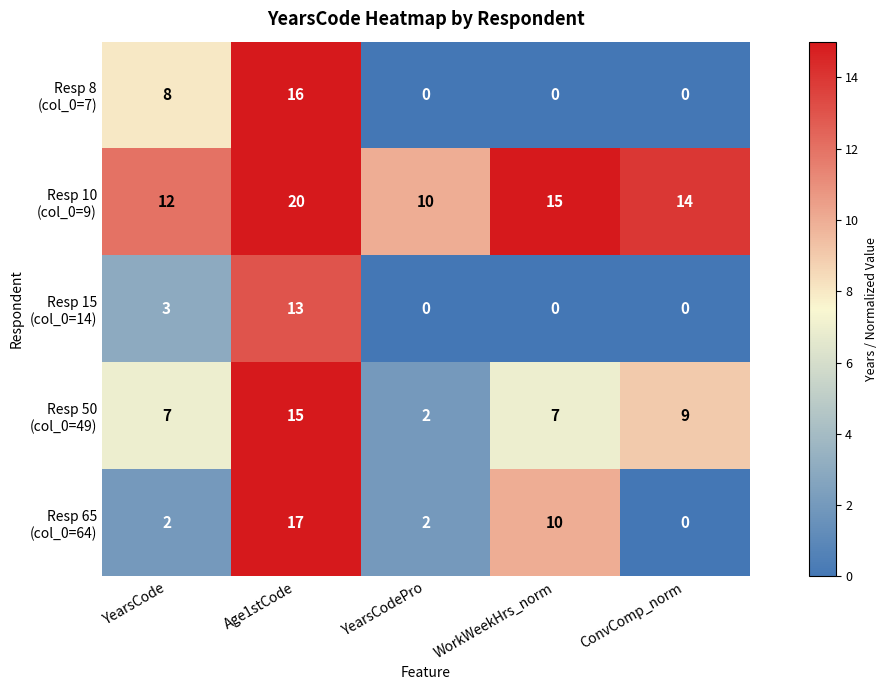

What is the difference between the highest and lowest values at YearsCode?

10